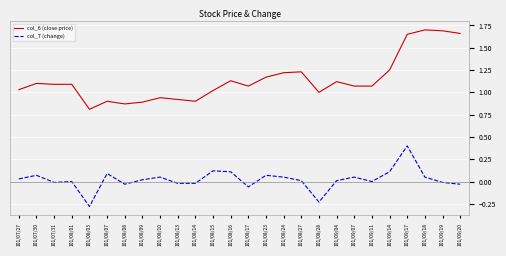

The value of col_6 (close price) at 101/09/07 is 1.1. True or false?

True